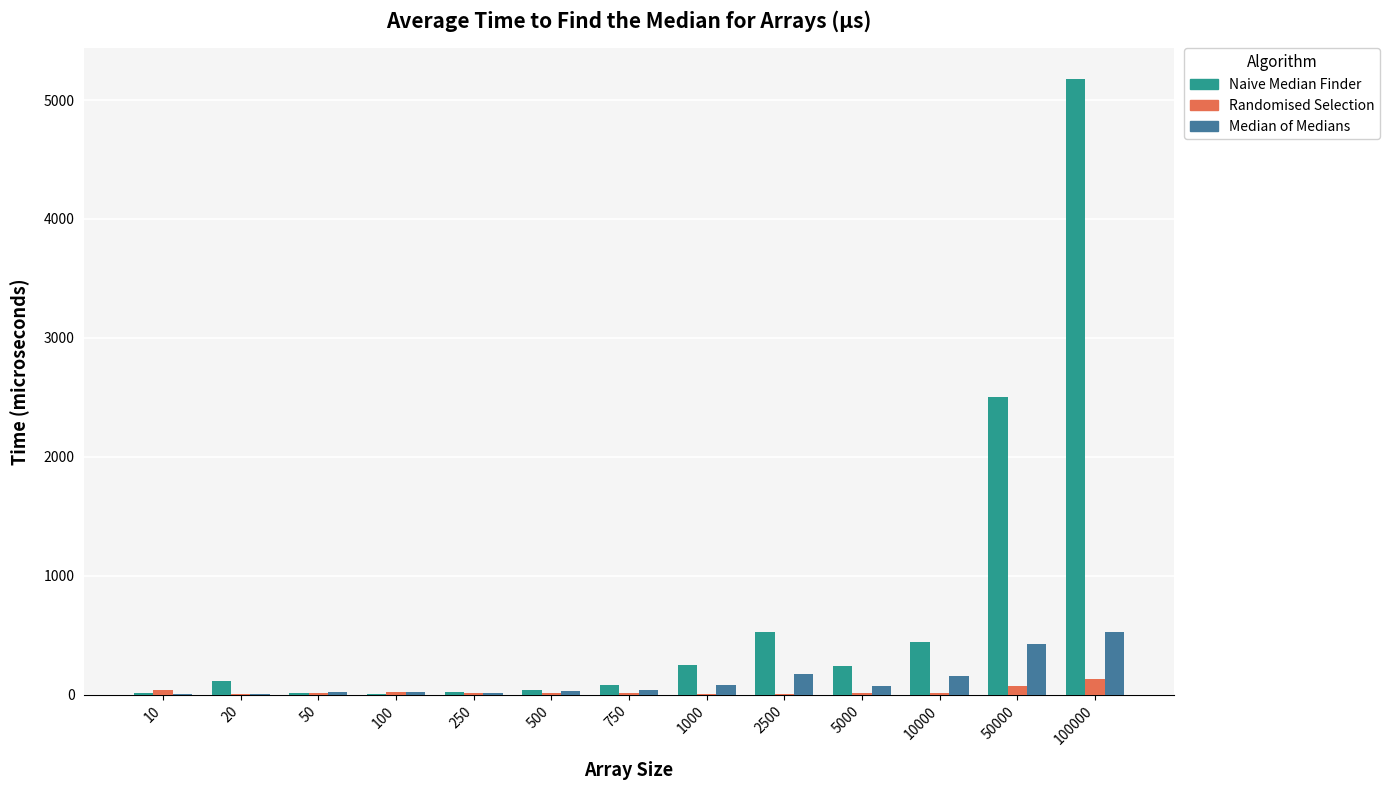

Count the number of data series in this chart.

3